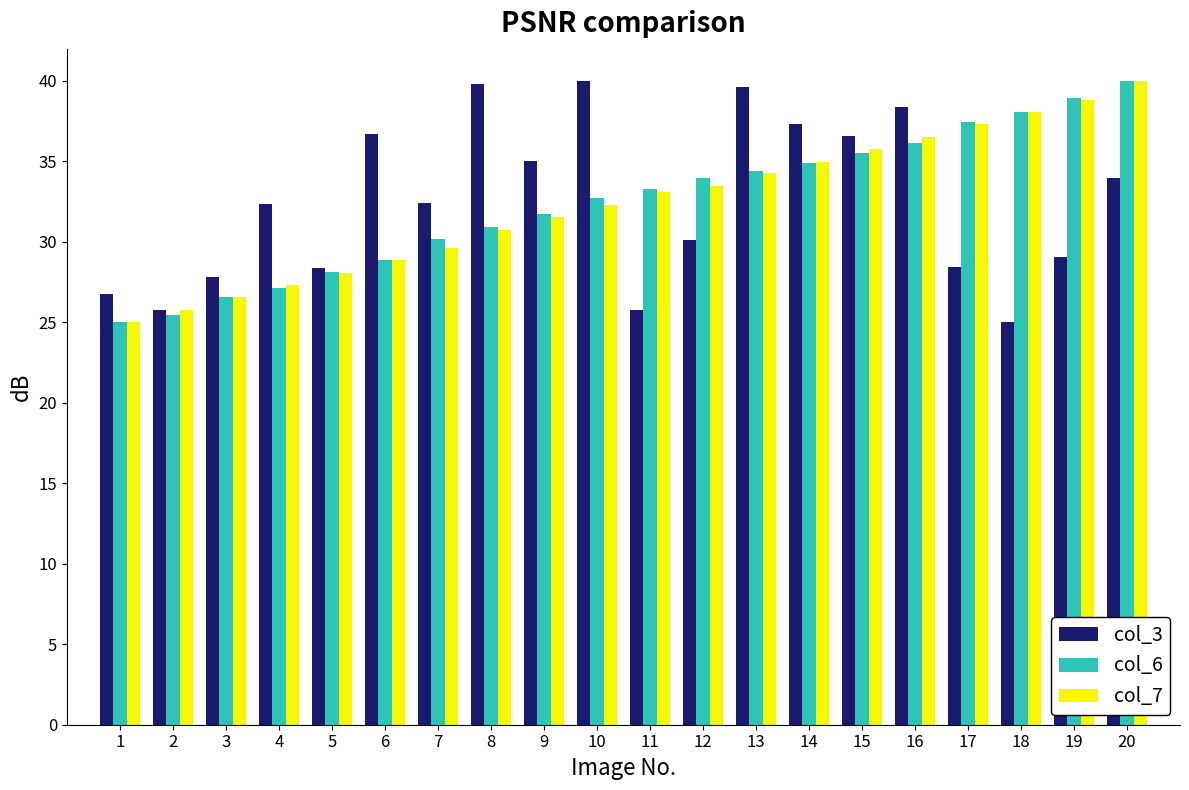

Is the value of col_6 at 3 greater than the value of col_3 at 14?

No